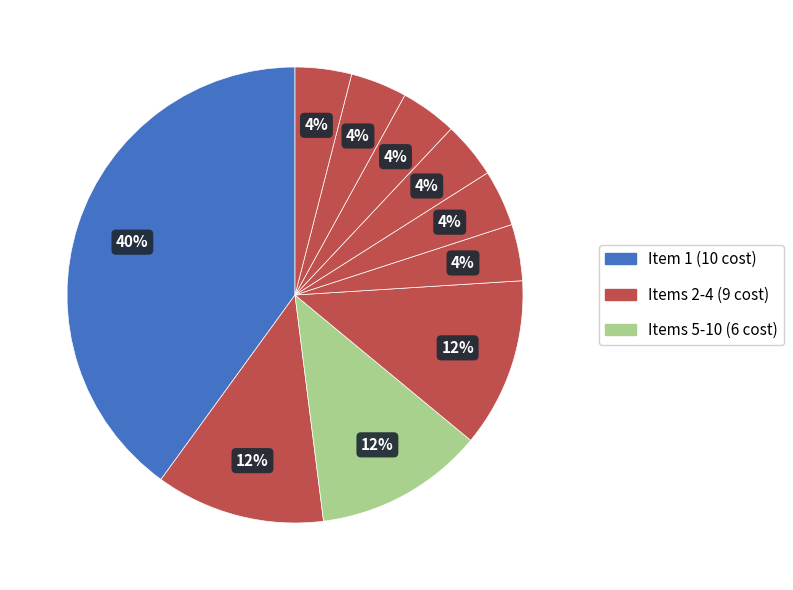

Count the number of slices in the pie.

10